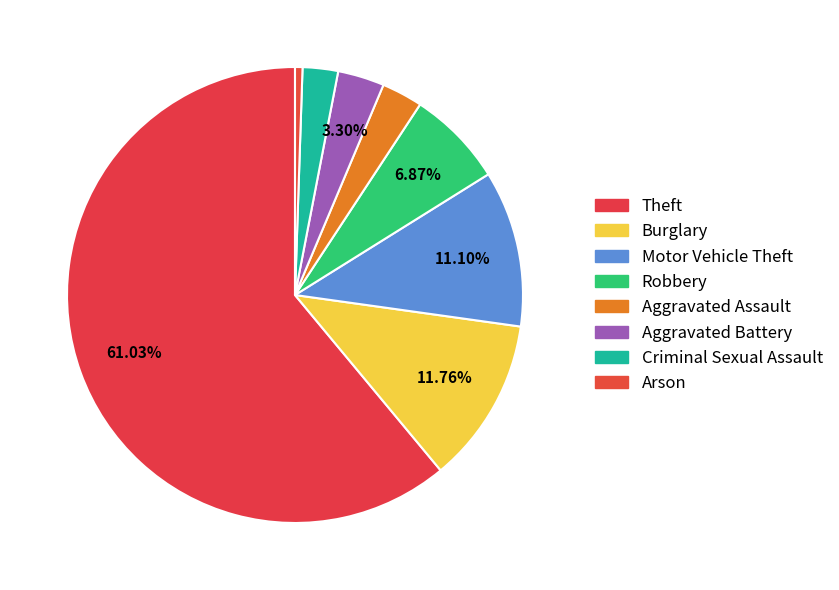

To the nearest percent, what percentage of the pie is Arson?

1%